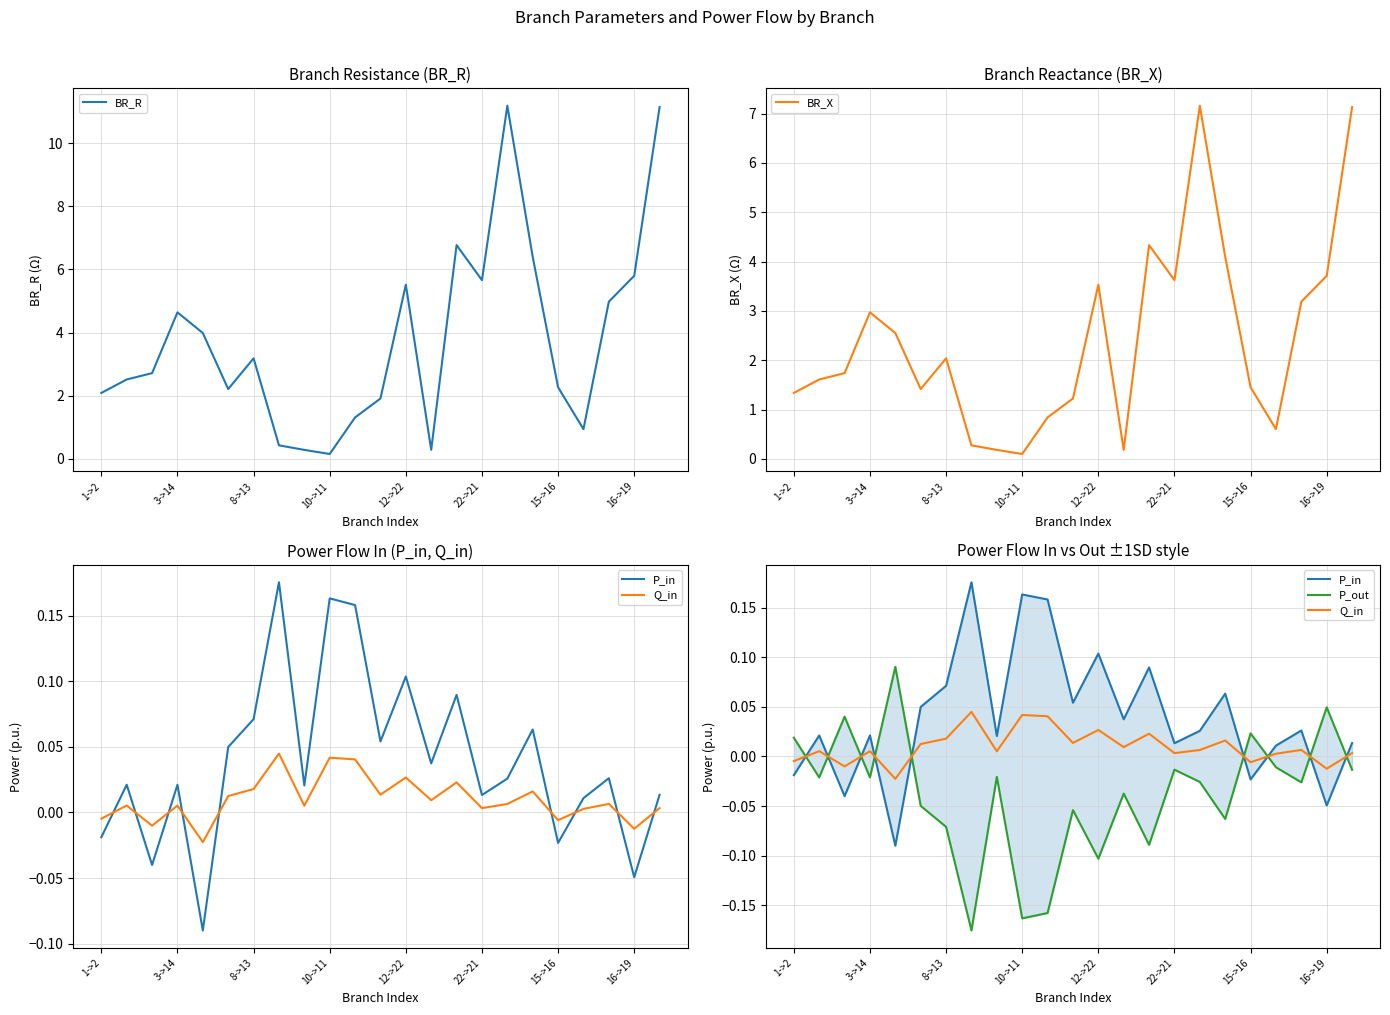

Count the number of data series in this chart.

5